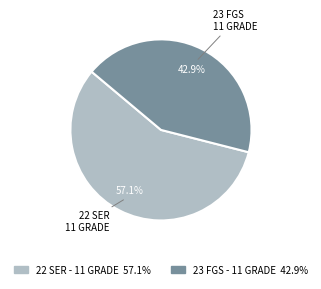

What portion of the pie excludes 23 FGS - 11 GRADE?

57.1%